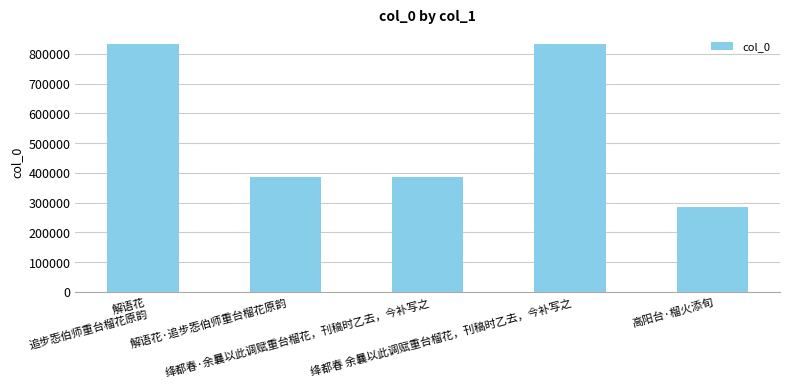

What is the change in value from 解语花·追步㤅伯师重台榴花原韵 to 绛都春·余曩以此调赋重台榴花，刊稿时乙去，今补写之?

+602